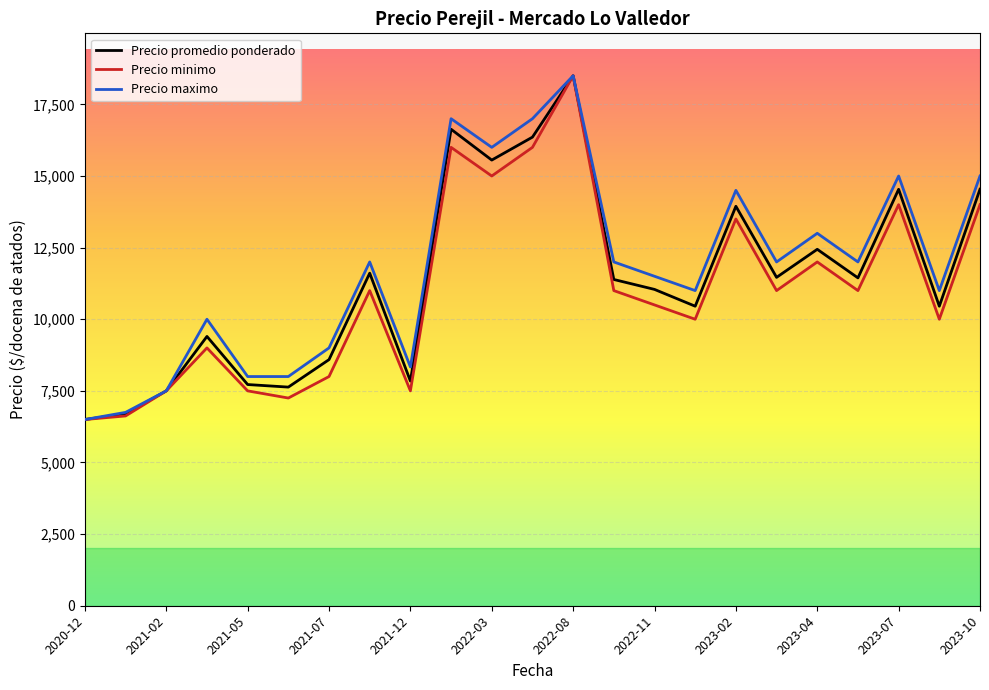

What is the highest value of the Precio promedio ponderado series?

18500.0